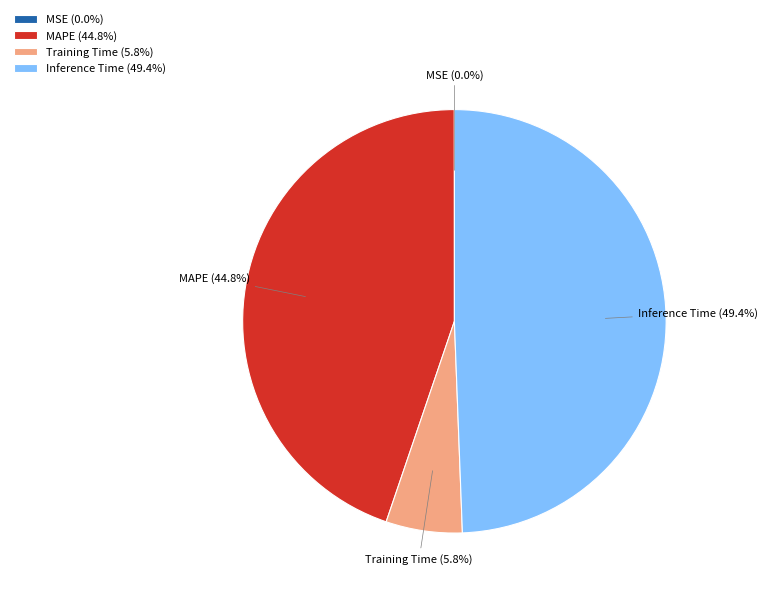

Do Inference Time (49.4%) and MAPE (44.8%) together represent more than half of the pie?

Yes